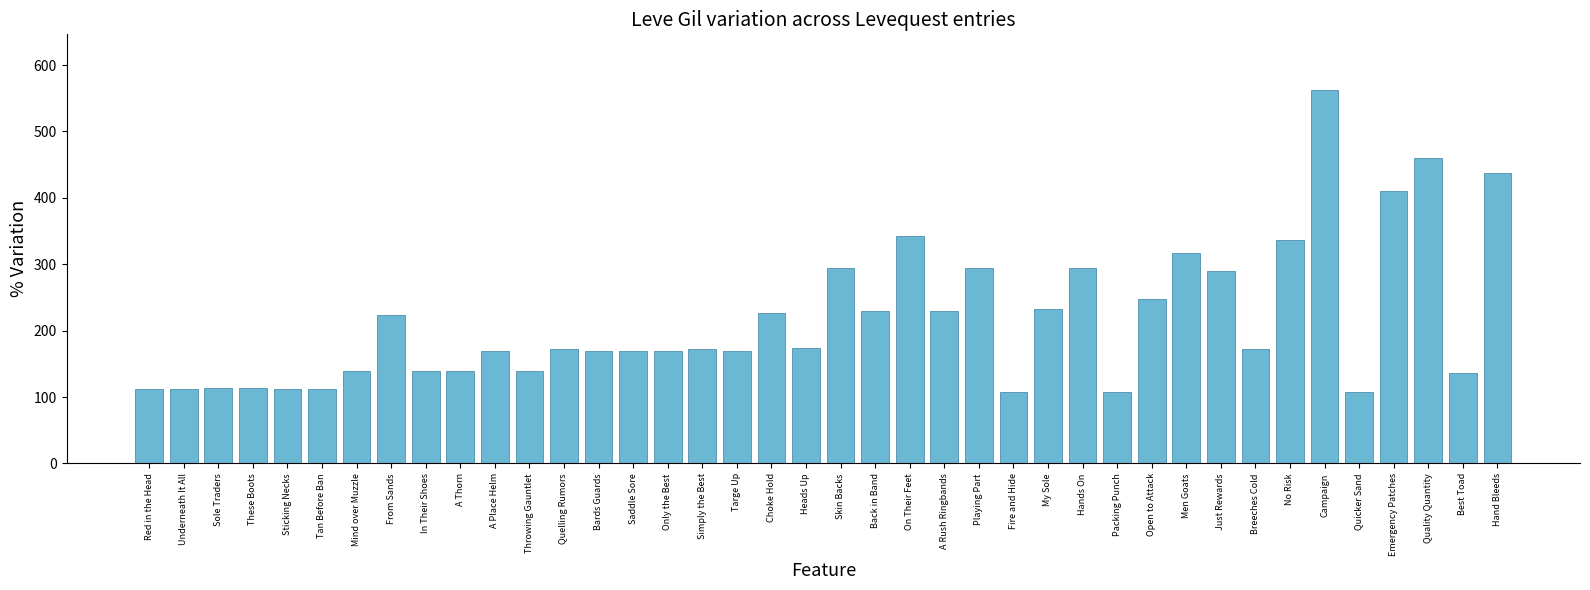

True or false: the data shows 107 at Quicker Sand.

True